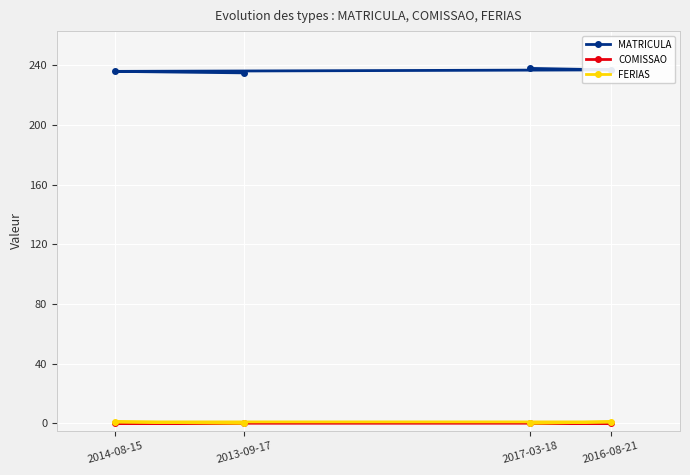

The MATRICULA series shows 236.0 at 2014-08-15. True or false?

True